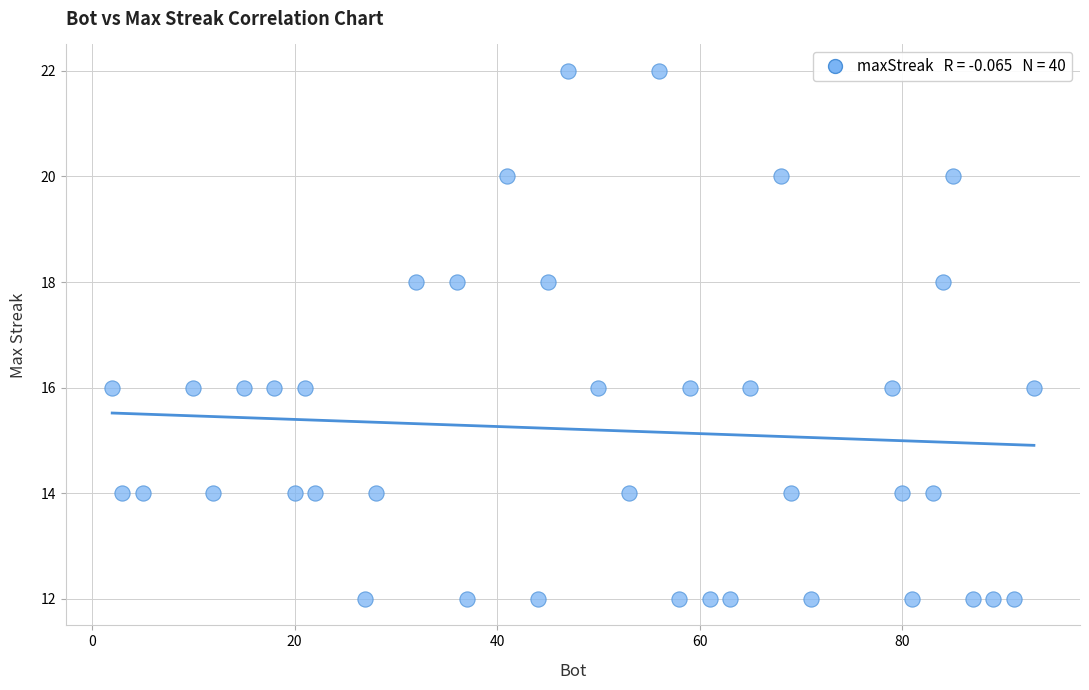

What is the range of X values (max minus min)?

91